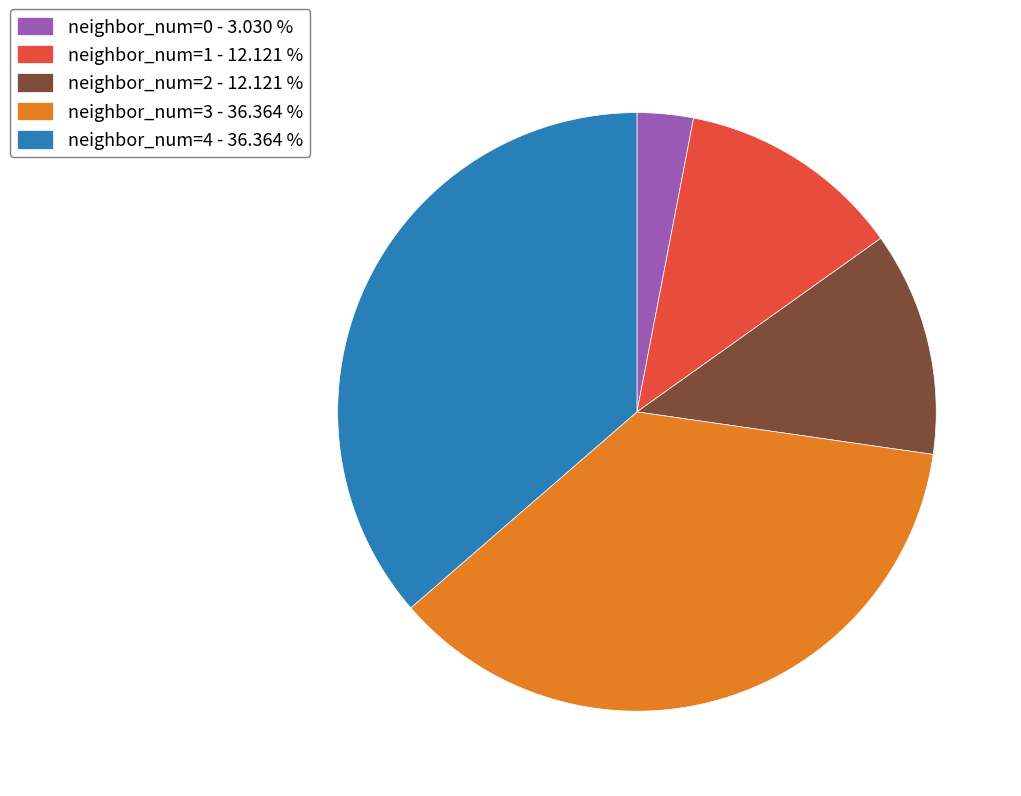

The neighbor_num=1 slice represents 4% of the pie. True or false?

False